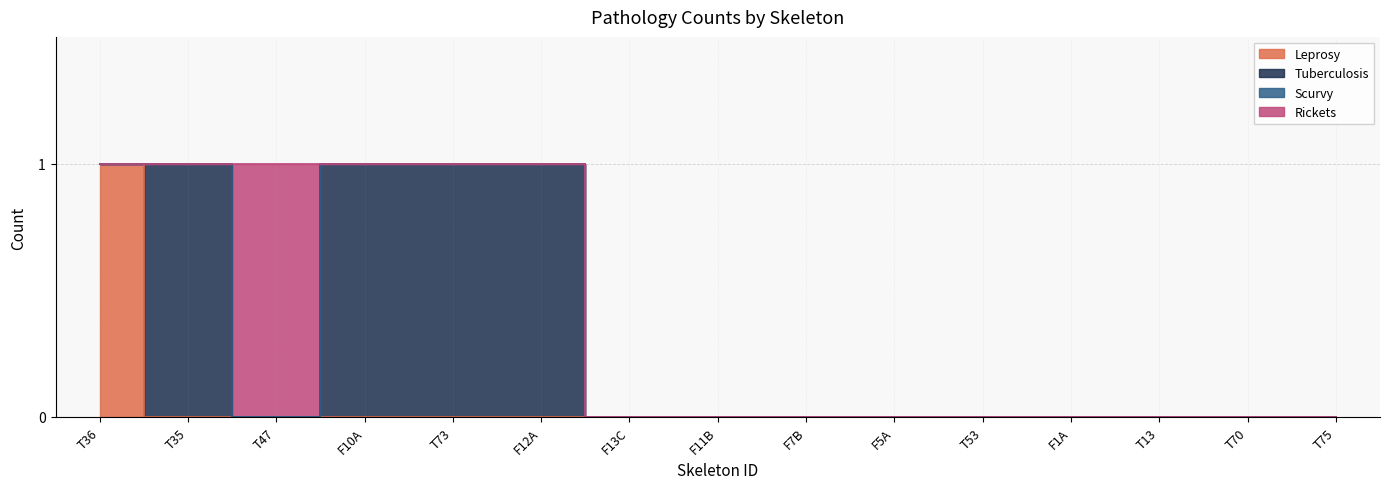

Which category has the lowest value in the Leprosy series?

T35